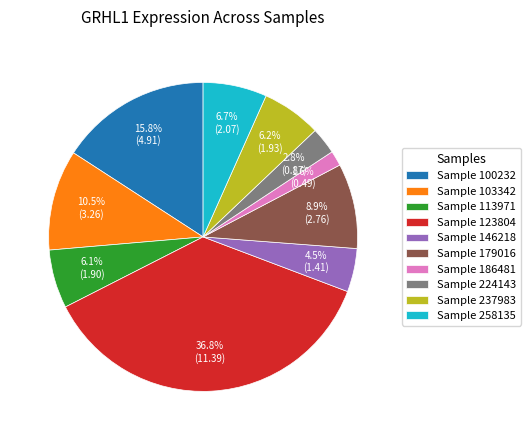

Is there a majority slice in this chart?

No